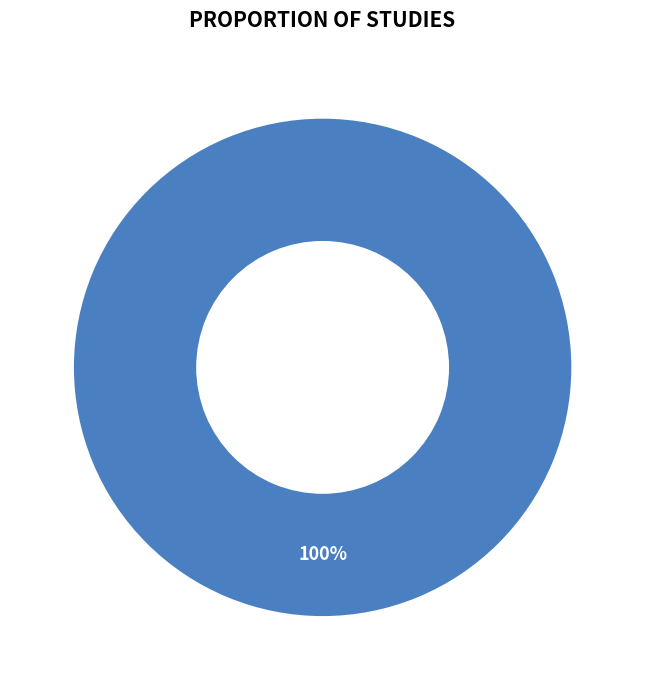

What percentage do 0 and 1 together represent?

100.0%